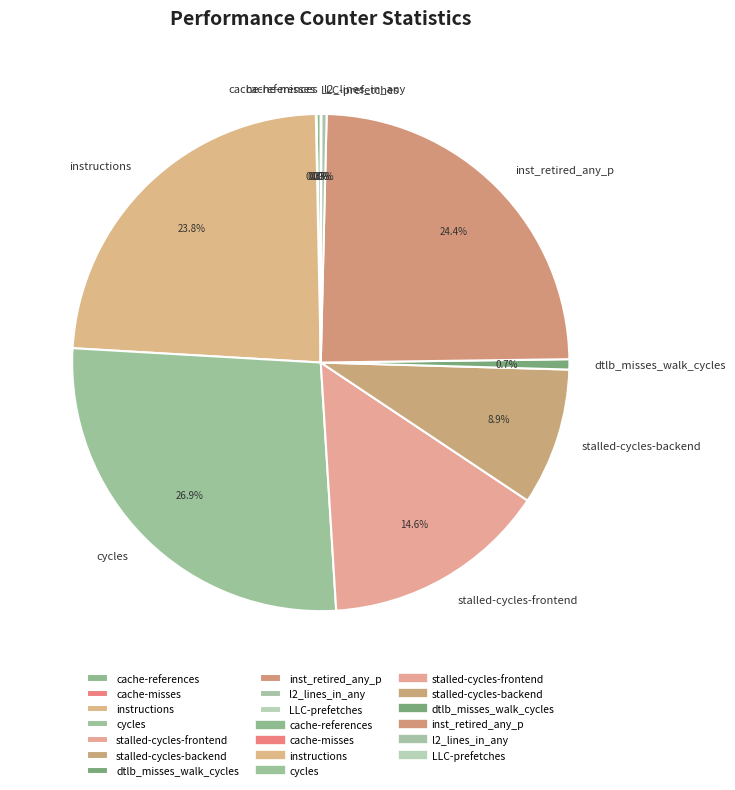

Combined, do cache-references and l2_lines_in_any account for over 50%?

No